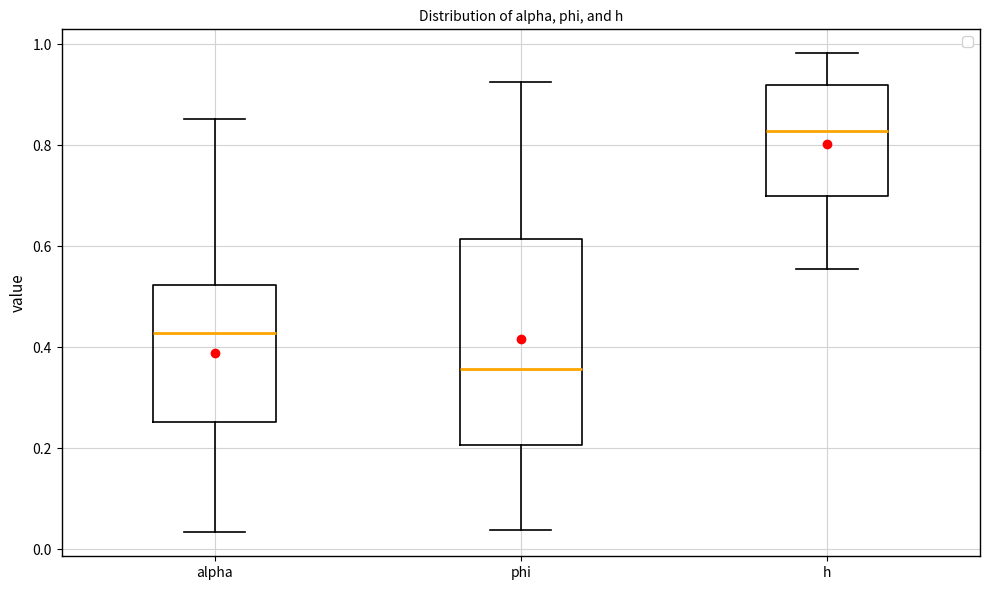

Reading left to right, transcribe this box plot: for each box, give where its median line is, the range the box spans, and where its two whiskers end, as read against the y-axis. The values are not printed on the chart, so give them approximately, as read against the axis.

alpha: median 0.42, box 0.26 to 0.52, whiskers 0.04 to 0.86
phi: median 0.36, box 0.20 to 0.62, whiskers 0.04 to 0.92
h: median 0.82, box 0.70 to 0.92, whiskers 0.56 to 0.98